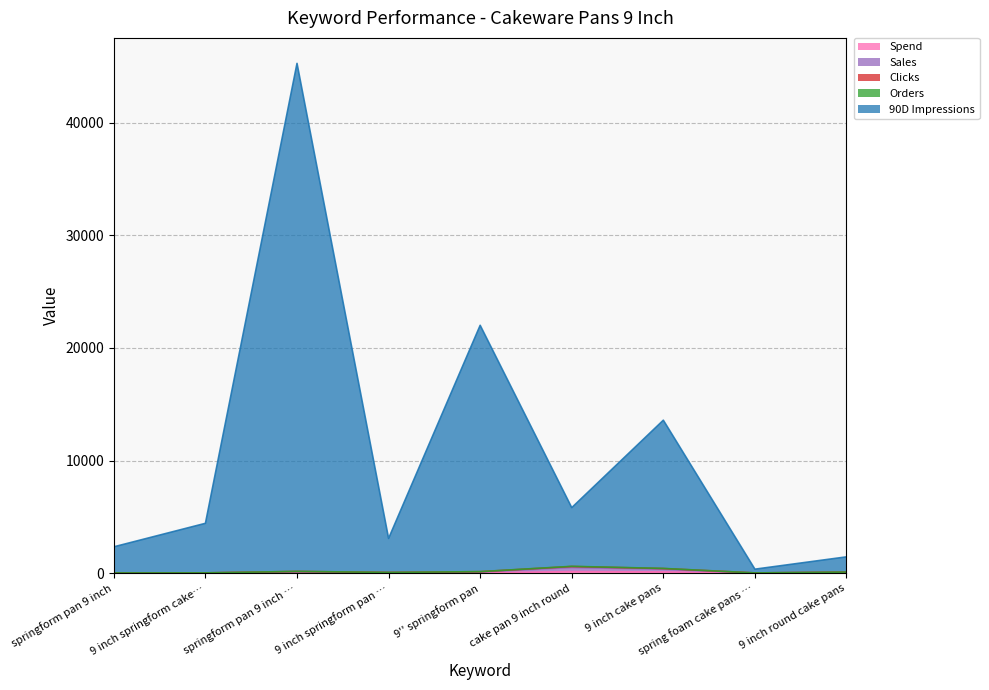

True or false: Impressions has a value of 22012.9 at 9'' springform pan.

True